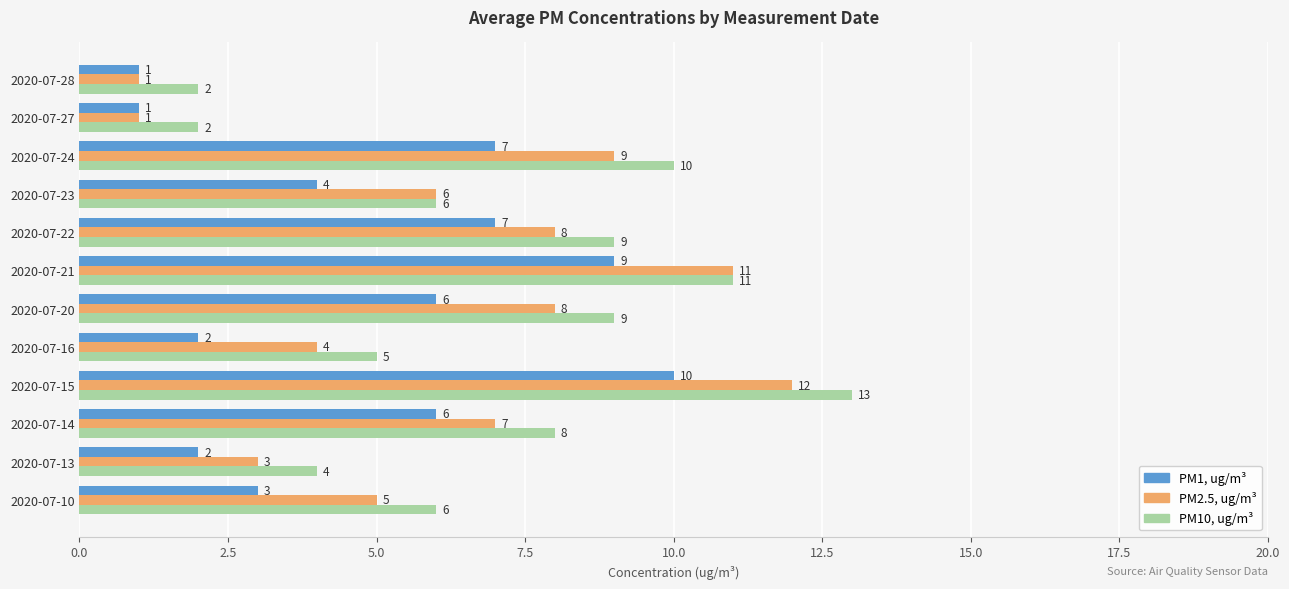

Rank the series by their average value, from lowest to highest.

PM1, ug/m³, PM2.5, ug/m³, PM10, ug/m³